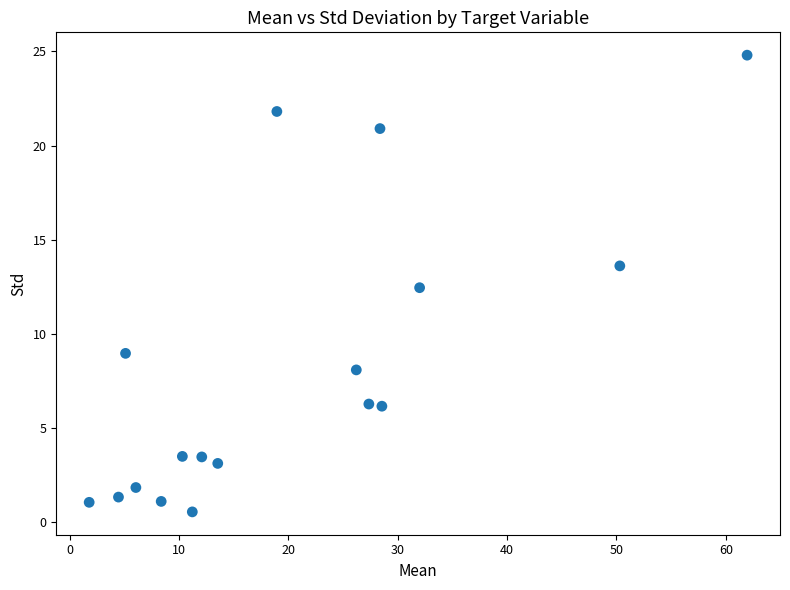

What Y value in the scatter plot is closest to 12?

12.5